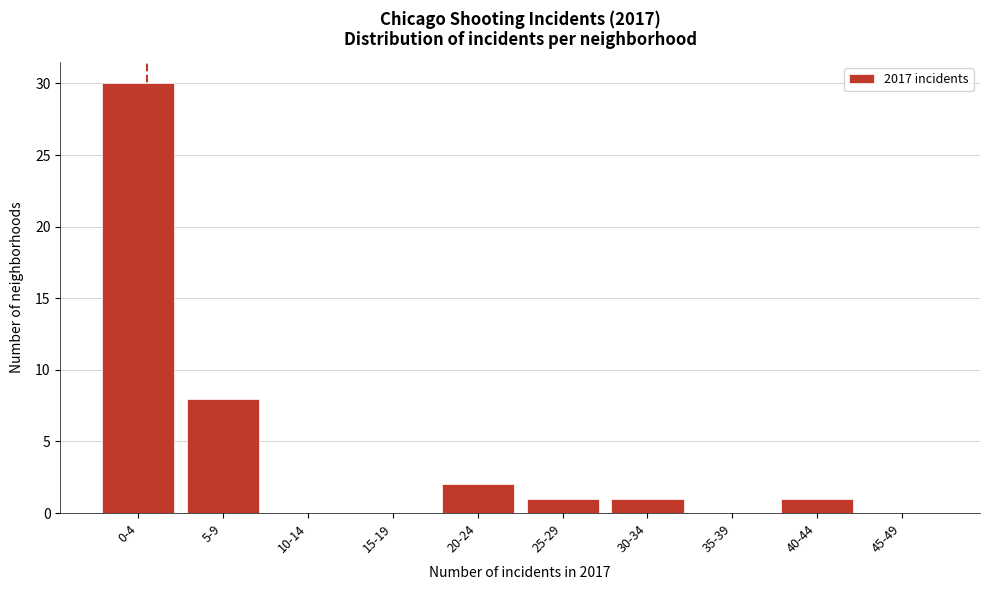

Reading left to right, list all the values displayed in this chart.

0-4=30	5-9=8	10-14=0	15-19=0	20-24=2	25-29=1	30-34=1	35-39=0	40-44=1	45-49=0